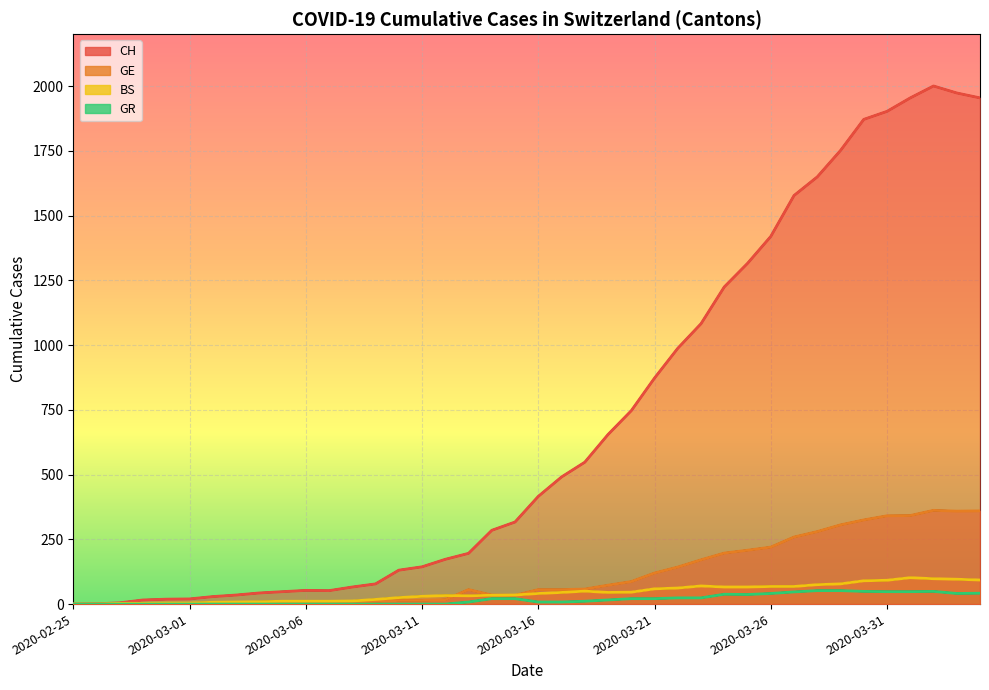

True or false: CH and GR intersect in this chart.

False